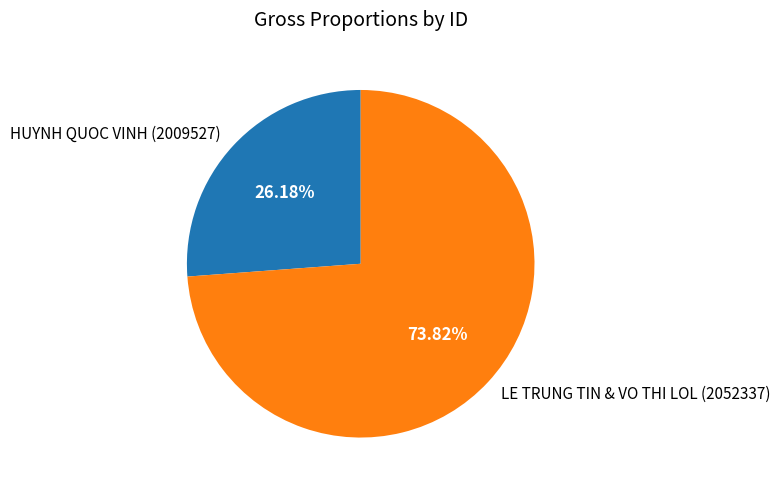

Is it true that LE TRUNG TIN & VO THI LOL (2052337) is 74% of the pie?

True